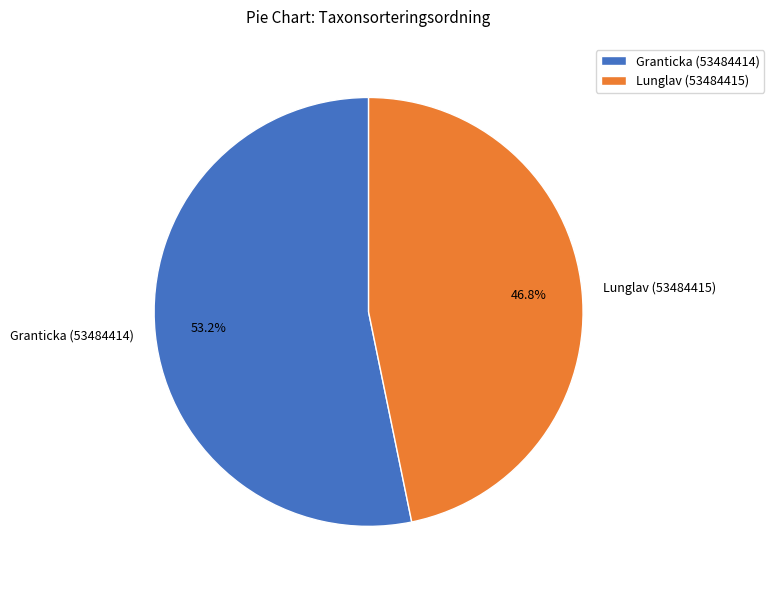

How many segments does this pie chart have?

2